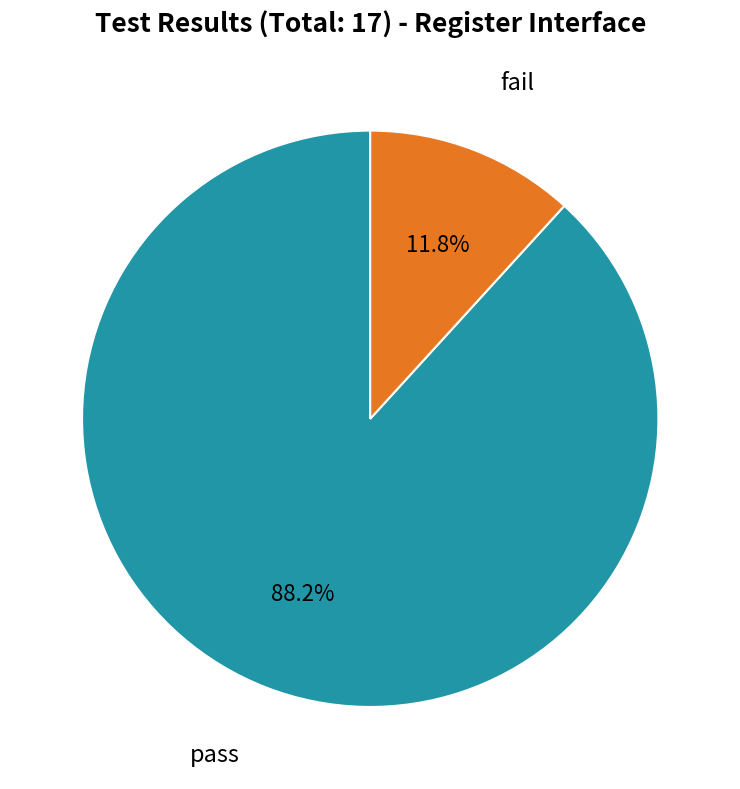

Does any single category account for the majority?

Yes